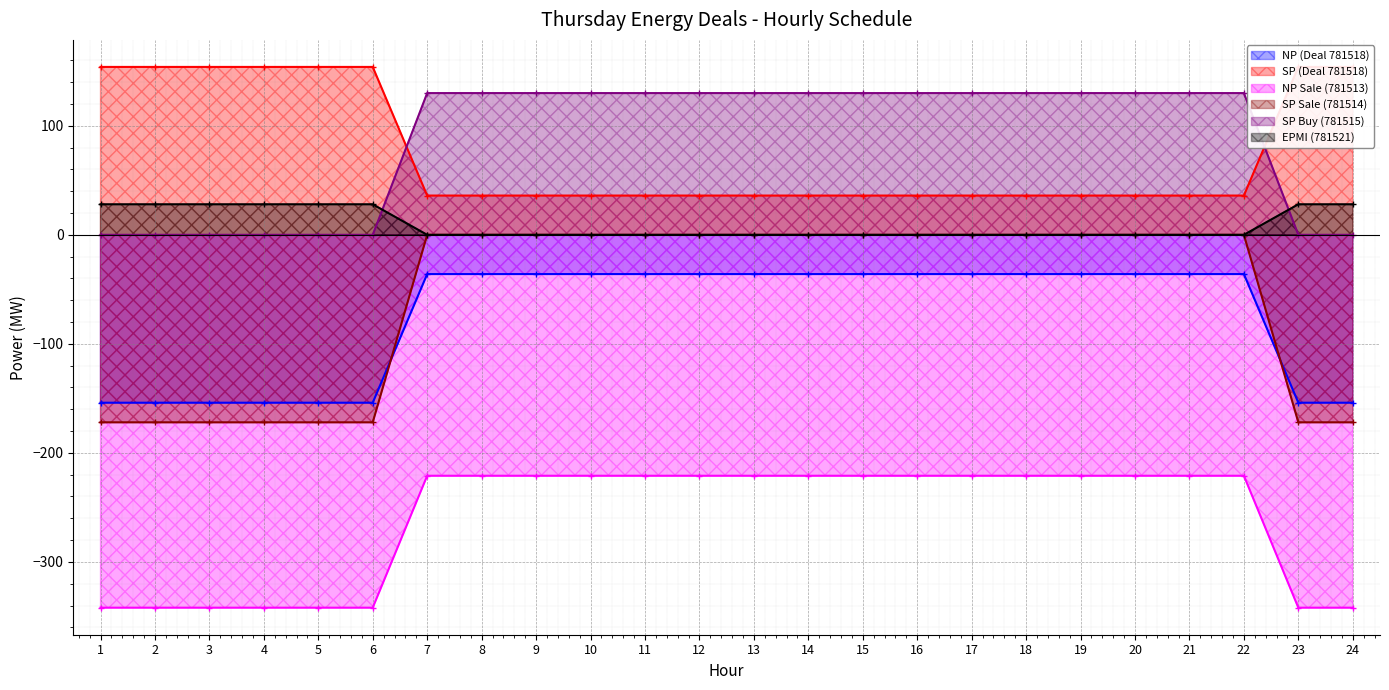

The value of NP (Deal 781518) at 12 is -59. True or false?

False